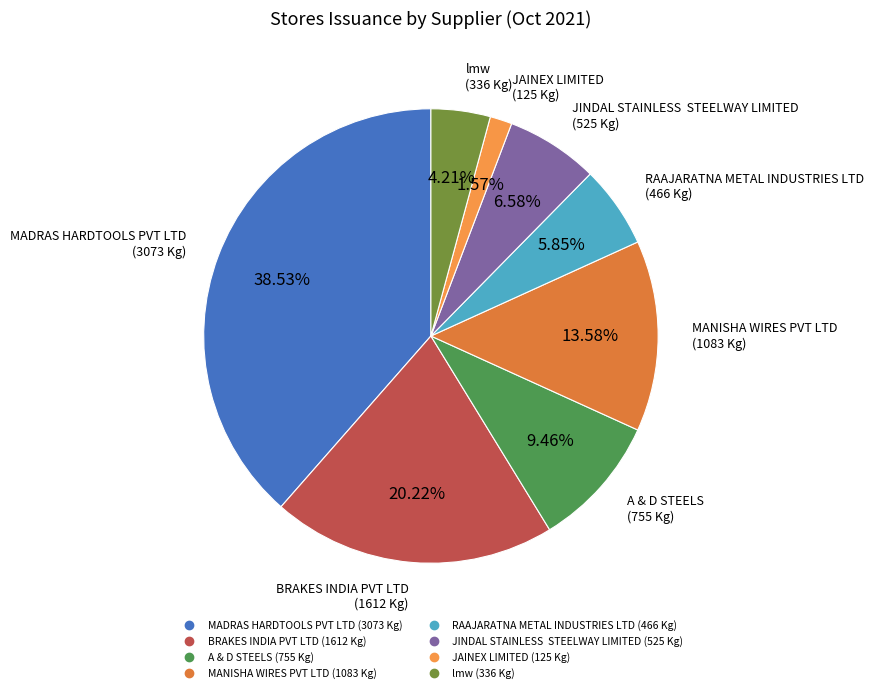

How many segments does this pie chart have?

8